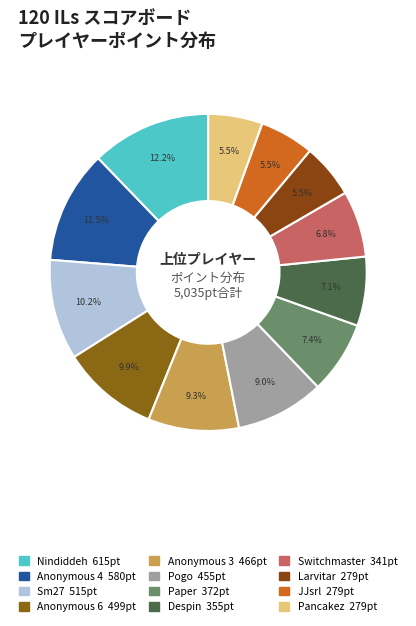

Count the number of slices in the pie.

12